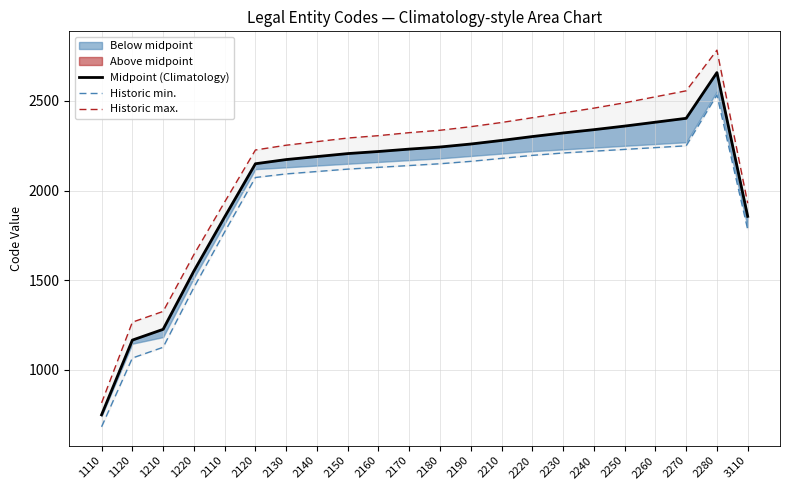

Which series has the largest total across all categories?

Historic max.